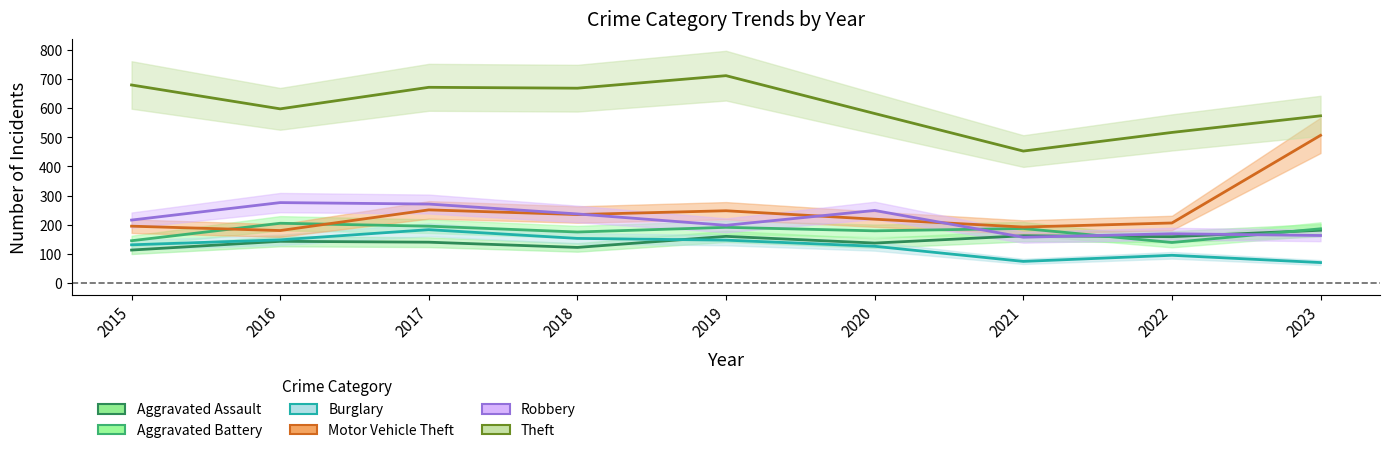

What is the spread (max minus min) of values at 2017?

532